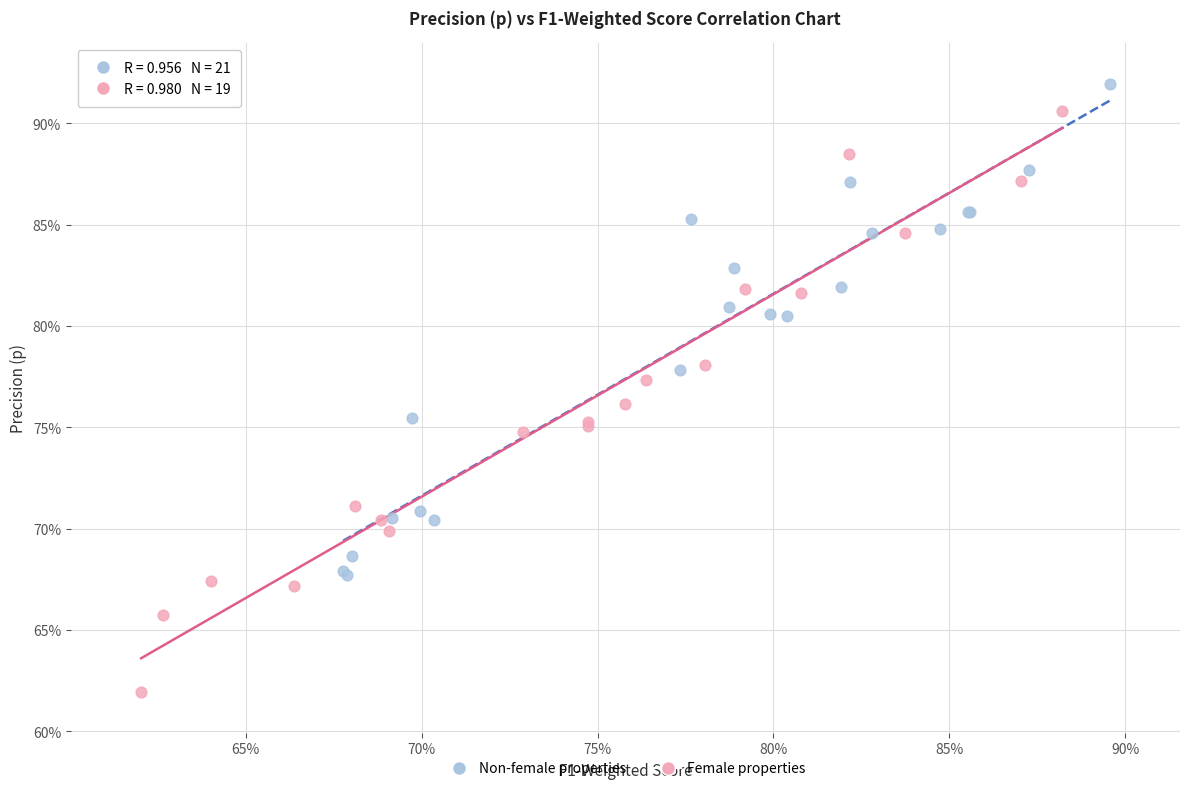

What are all the series names shown in the legend?

Non-female properties, Female properties